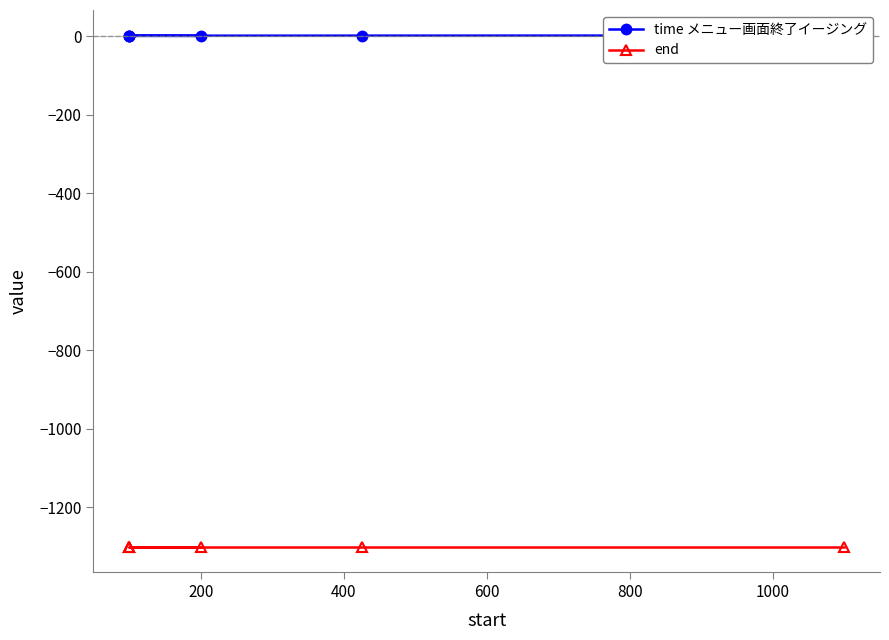

Rank the series at 600 from lowest to highest value.

end, time メニュー画面終了イージング